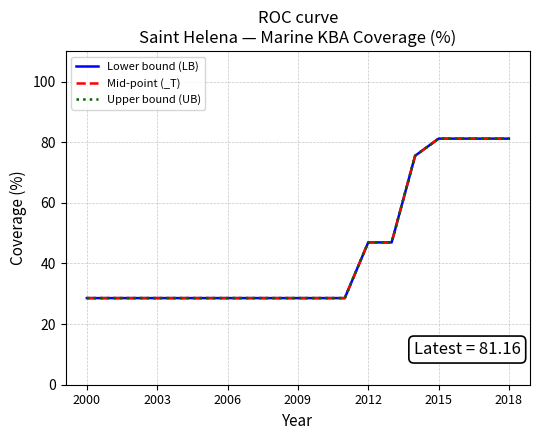

Does the chart display data point markers on the line(s)?

No